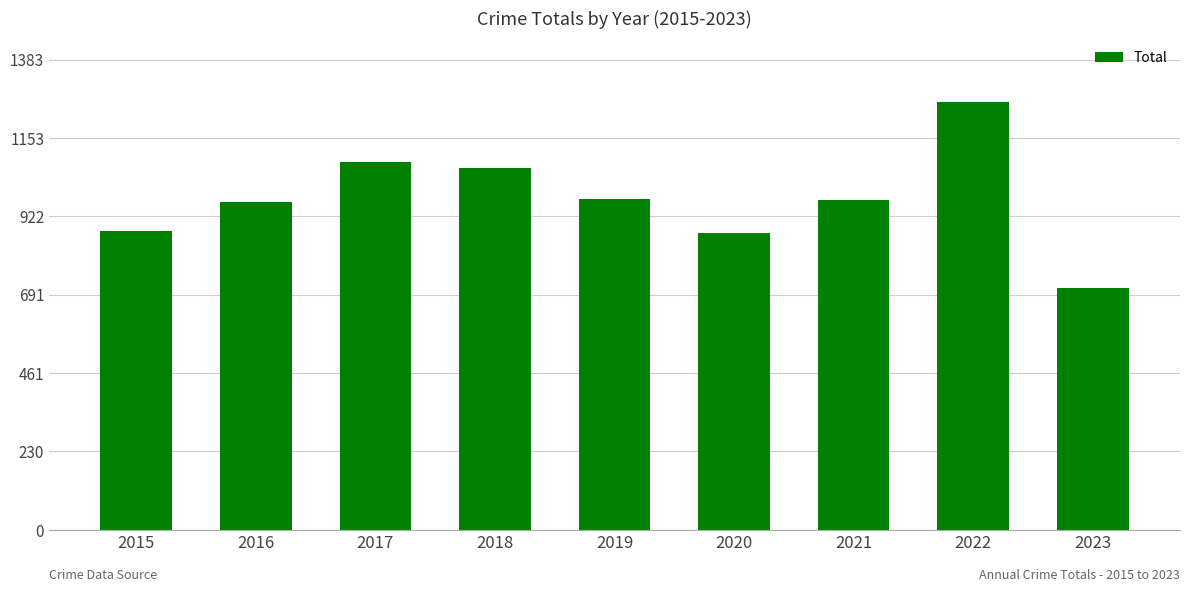

What is the greatest value displayed?

1258